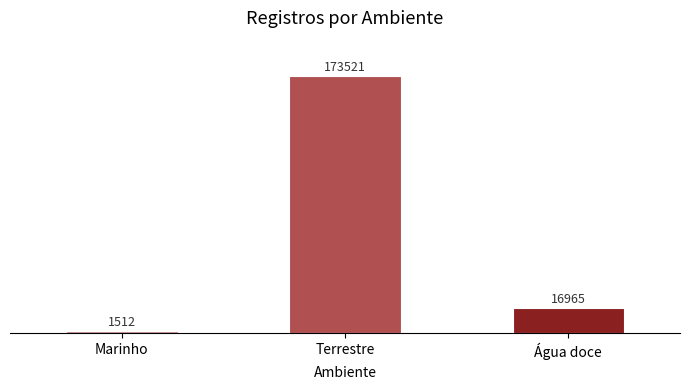

What is the label of the 1st bar from the right?

Água doce